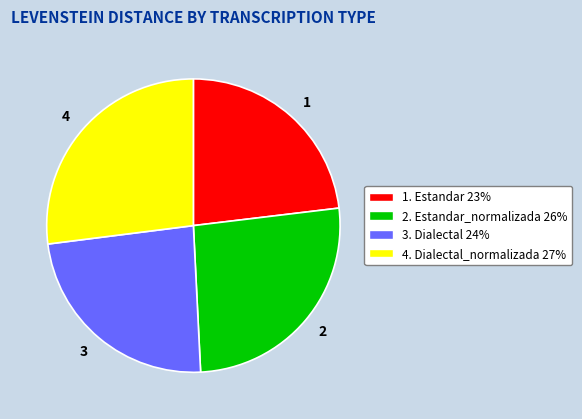

What is the ratio of the value at 3 to the value at 4?

0.9